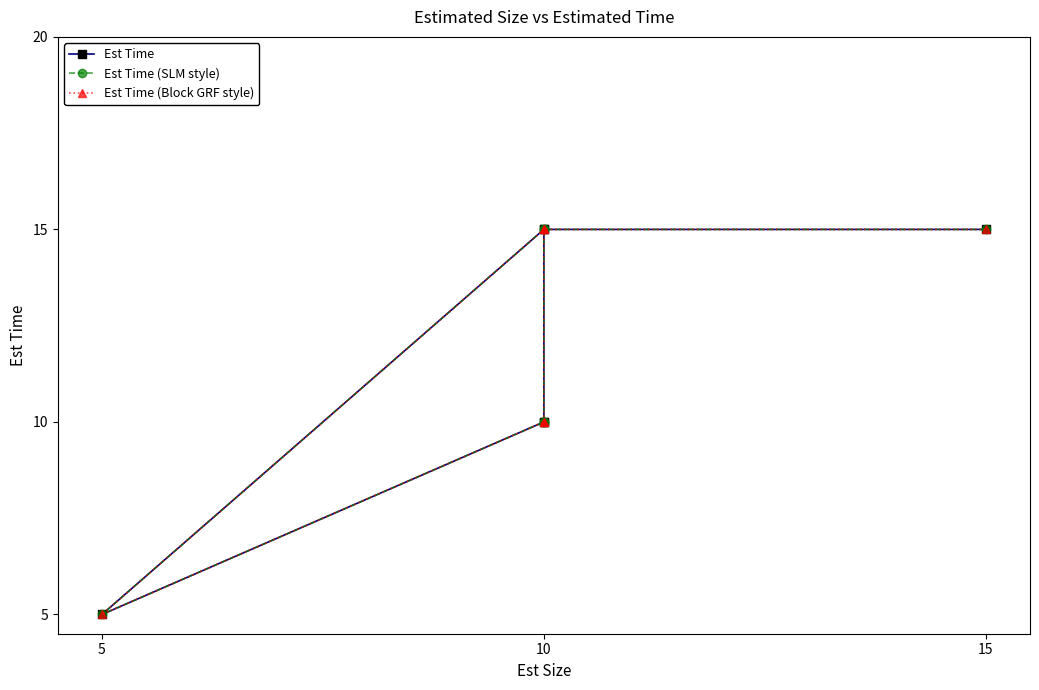

True or false: Est Time (SLM style) and Est Time (Block GRF style) intersect in this chart.

False